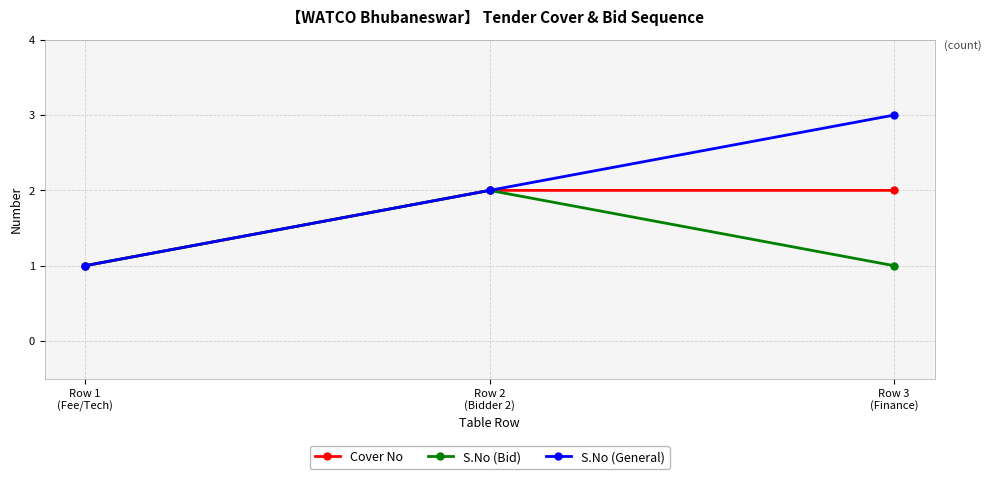

The value of Cover No at Row 1
(Fee/Tech) is 1. True or false?

True